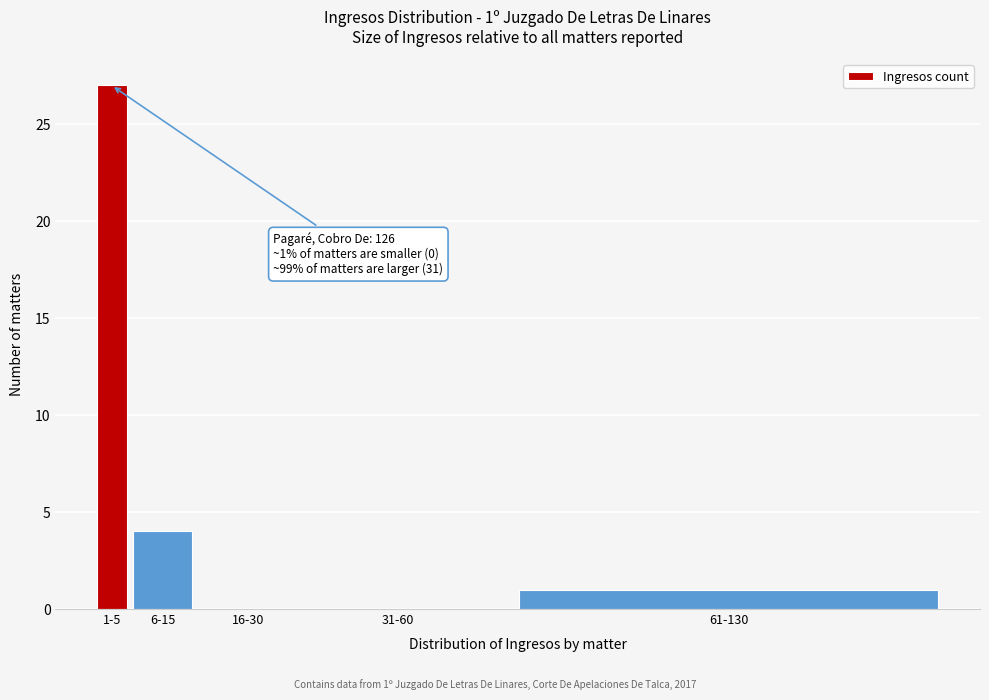

Reading left to right, what are all the values shown in this chart?

1-5=27	6-15=4	16-30=0	31-60=0	61-130=1